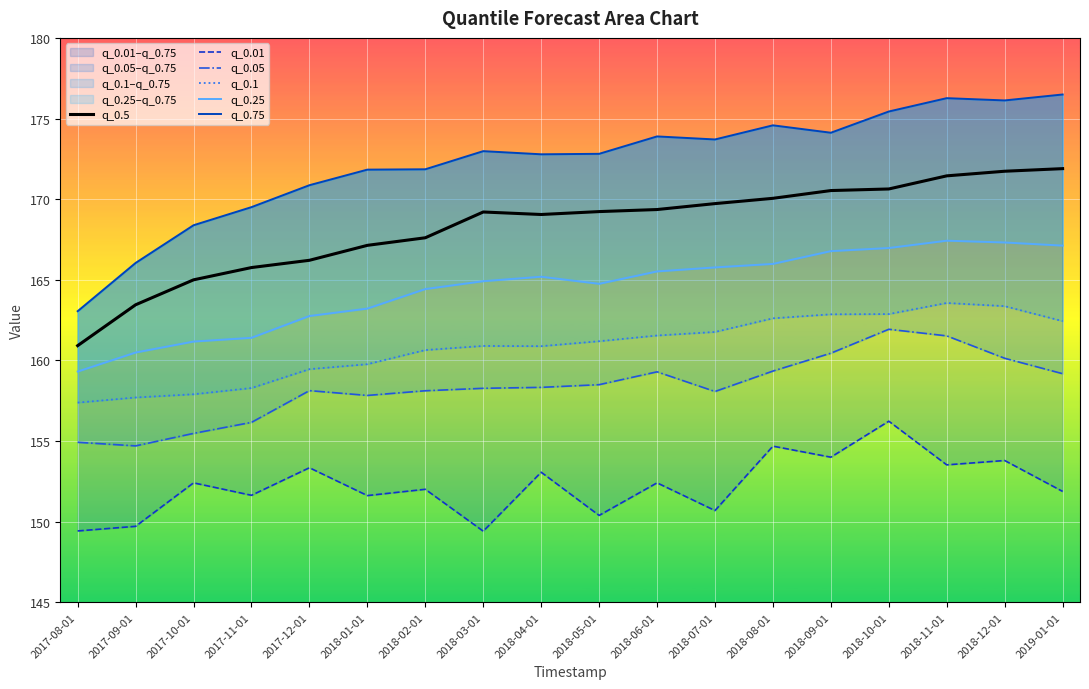

True or false: q_0.75 and q_0.25 intersect in this chart.

False